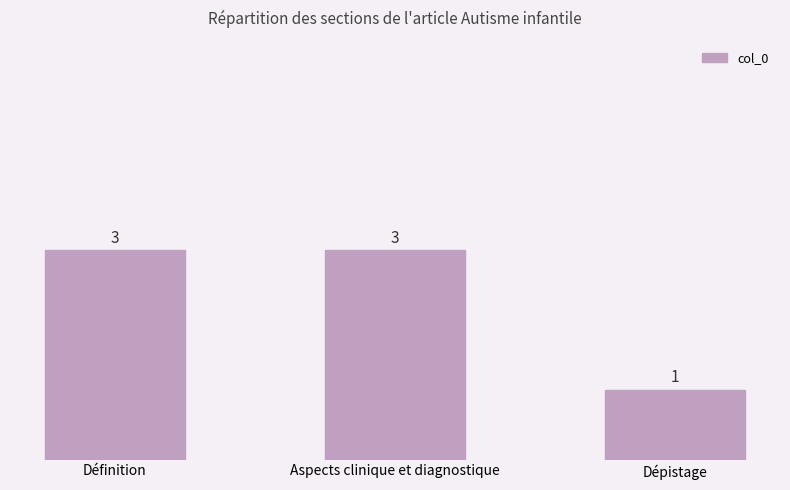

Reading left to right, extract all data points from this chart.

Définition=3	Aspects clinique et diagnostique=3	Dépistage=1